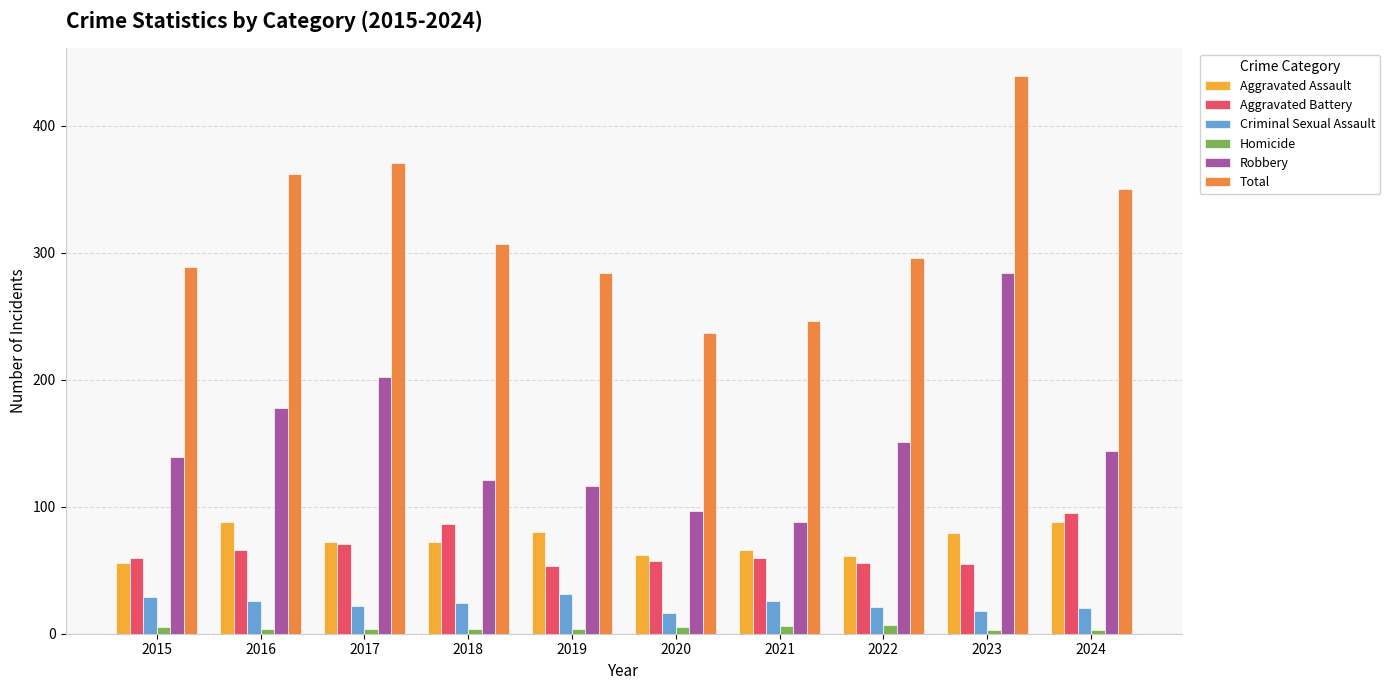

How many groups of bars are there?

10